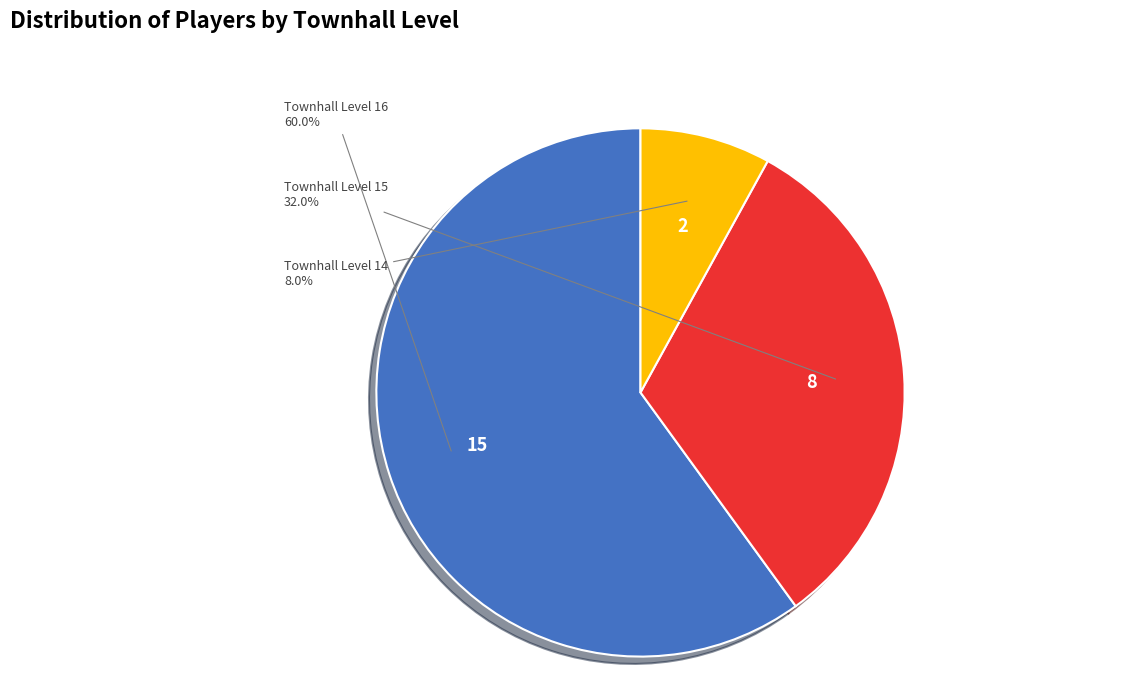

What percentage is the Townhall Level 14 slice, to the nearest percent?

8%